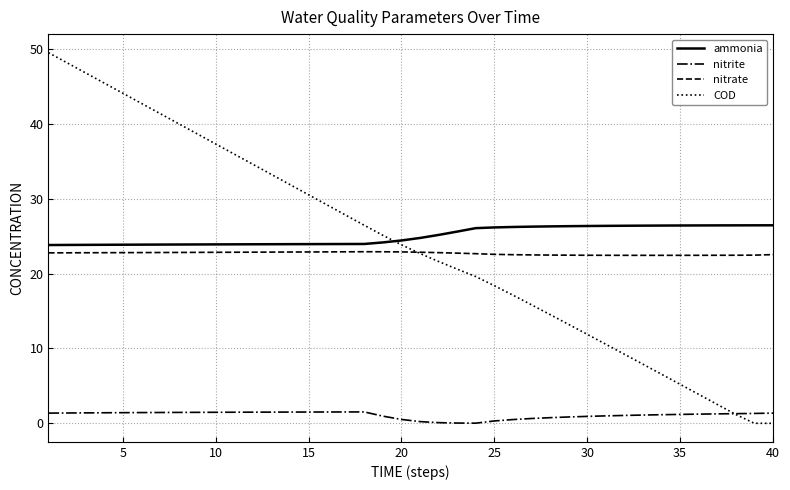

True or false: nitrate and nitrite intersect in this chart.

False